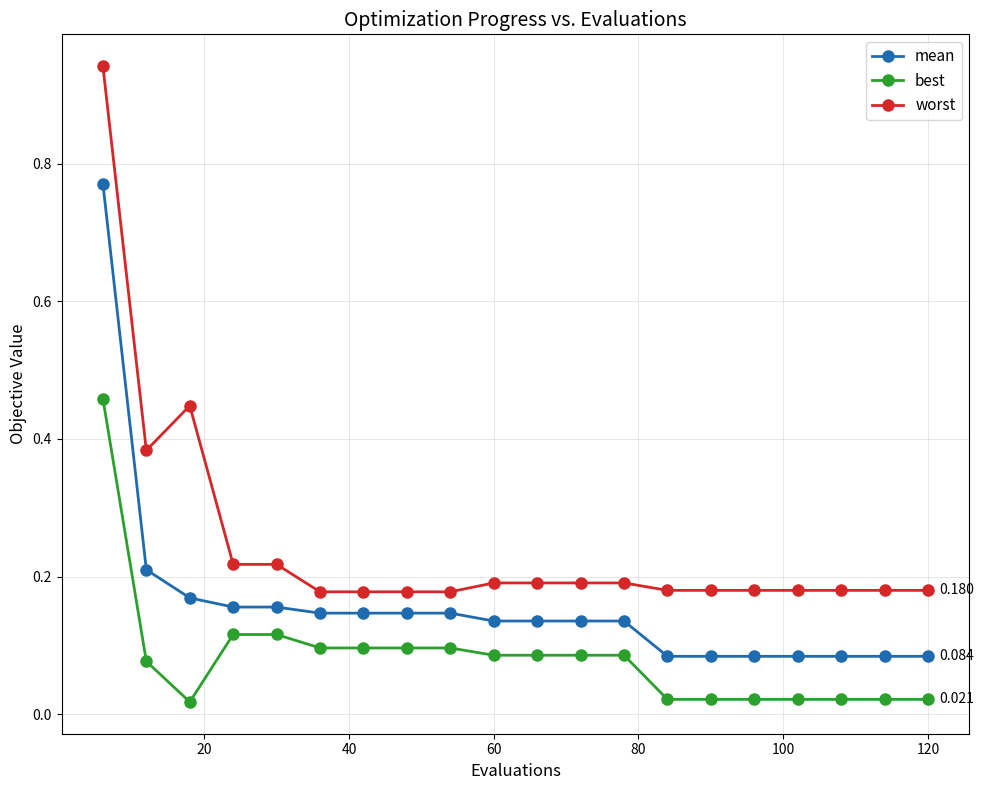

Rank the series by their average value, from highest to lowest.

worst, mean, best